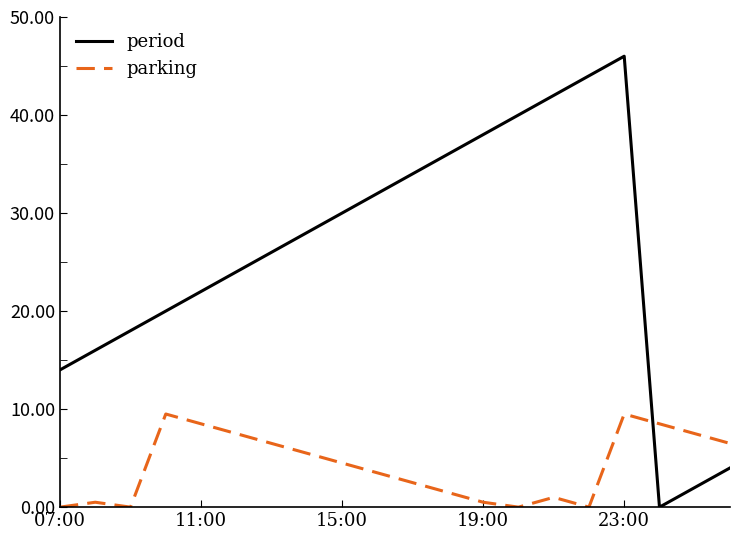

After their last crossing, which series has the higher values: period or parking?

parking